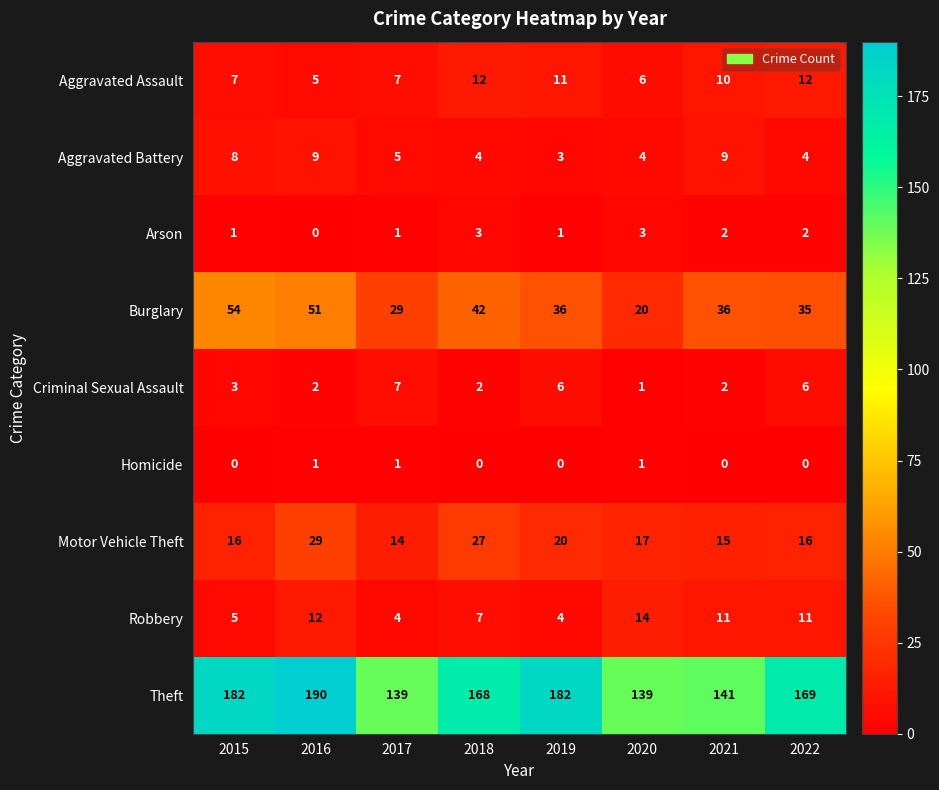

How many categories are shown in the chart?

8